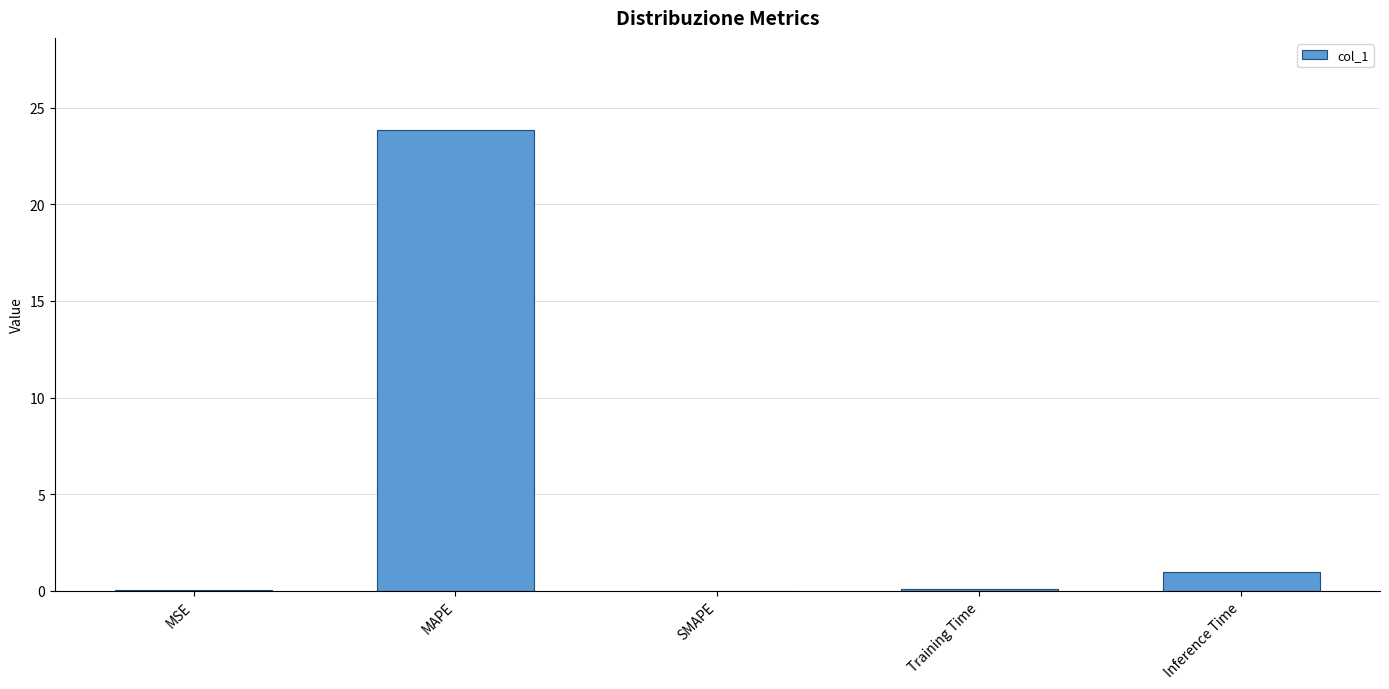

The value at SMAPE is 0.0. True or false?

True